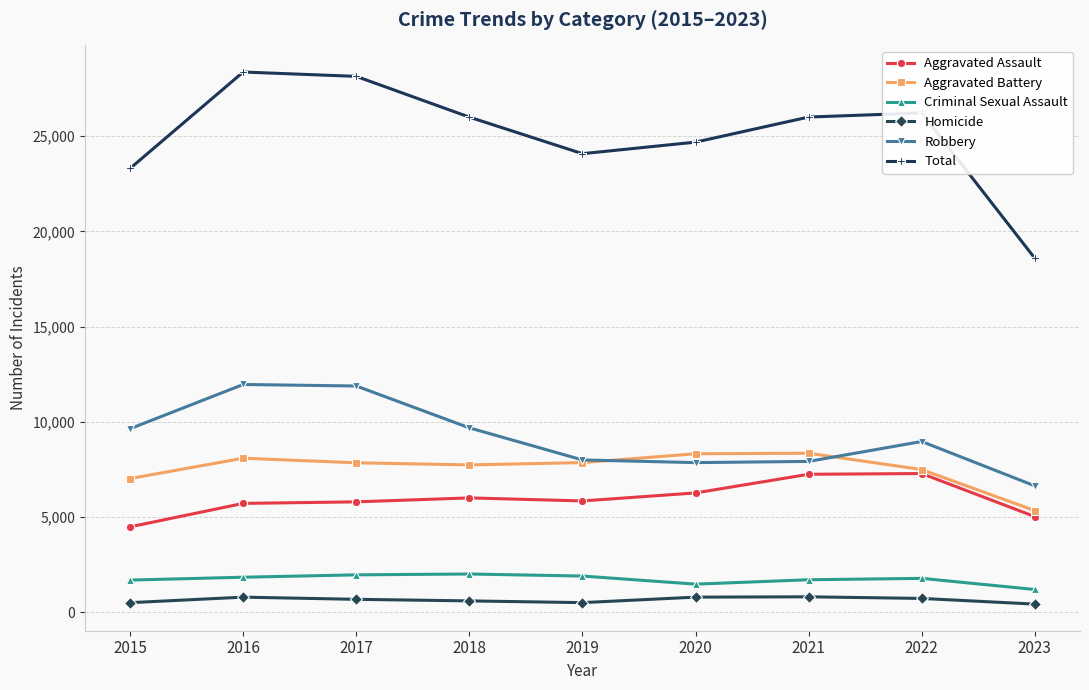

Is the value of Homicide at 2023 greater than the value of Aggravated Battery at 2017?

No